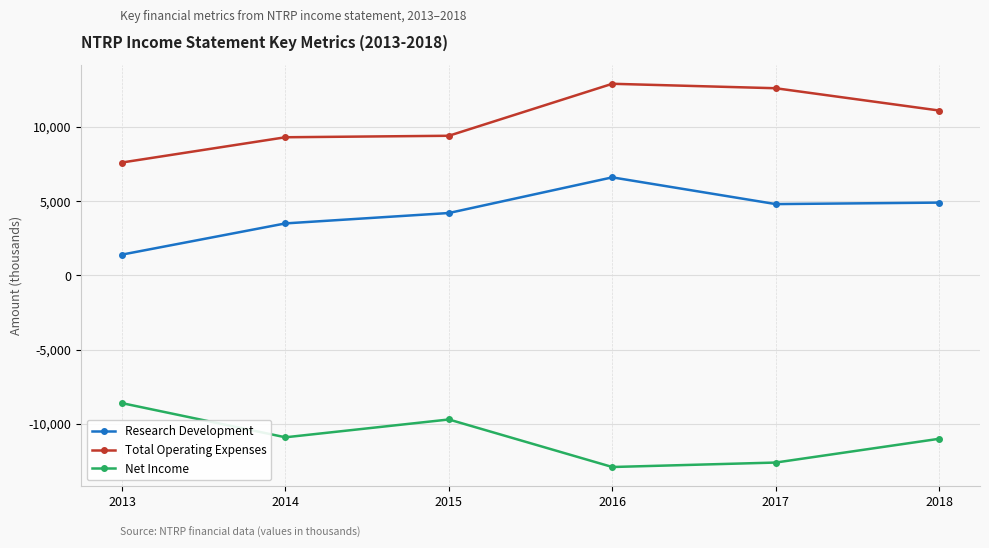

What is the sum of the Research Development values at 2015 and 2017?

9000